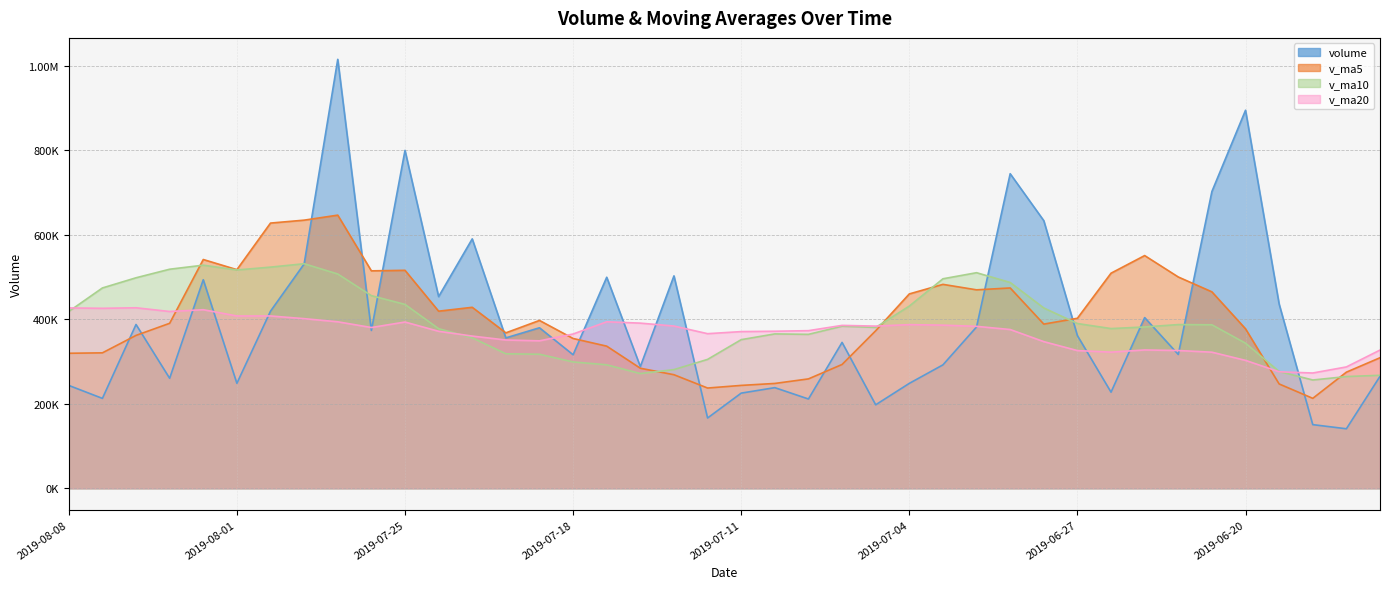

Which series has the widest spread of values?

volume